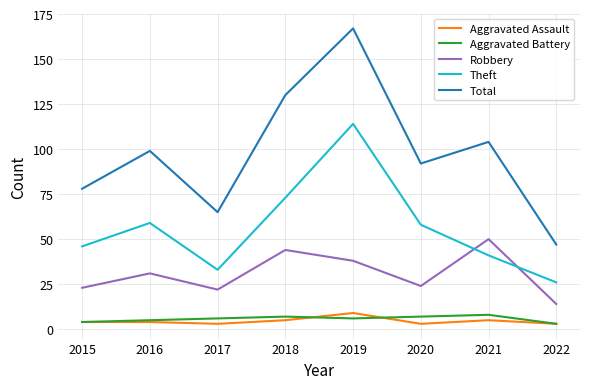

At which category is the sum across all series the highest?

2019